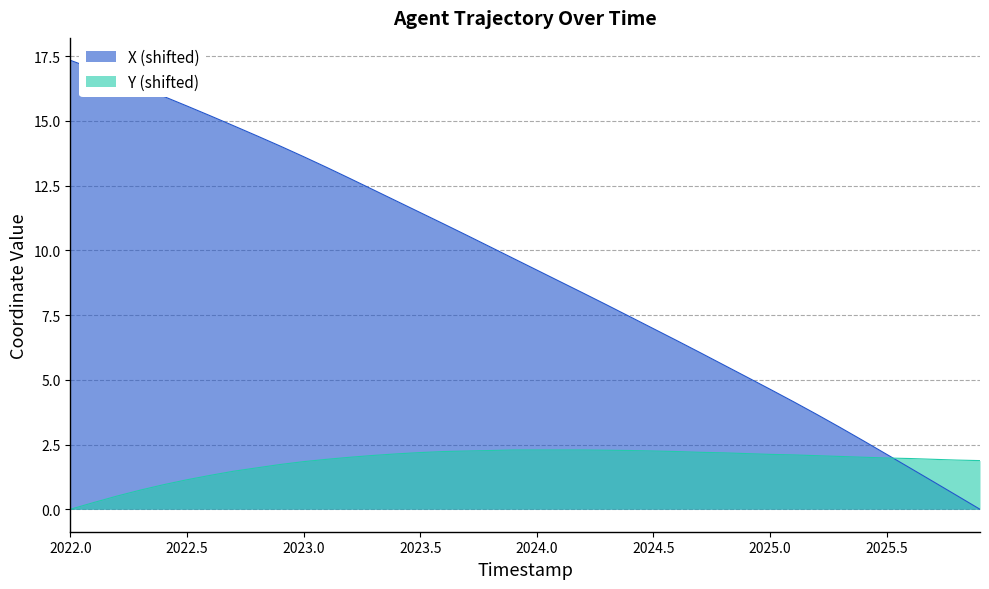

The X series shows 23.0 at 2022.0. True or false?

False